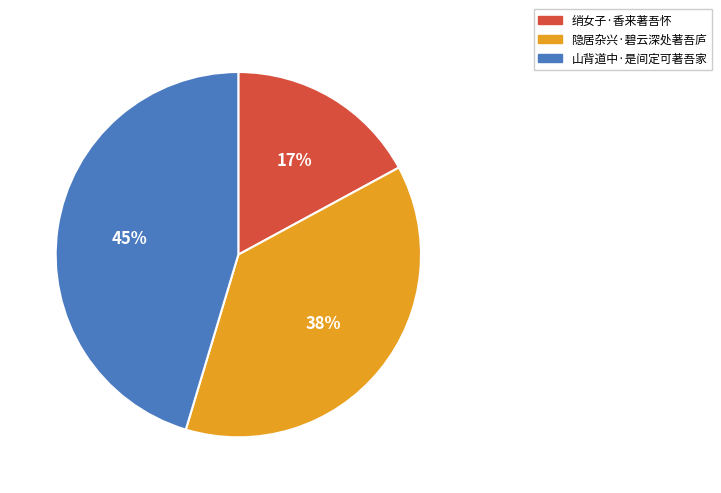

How many segments does this pie chart have?

3